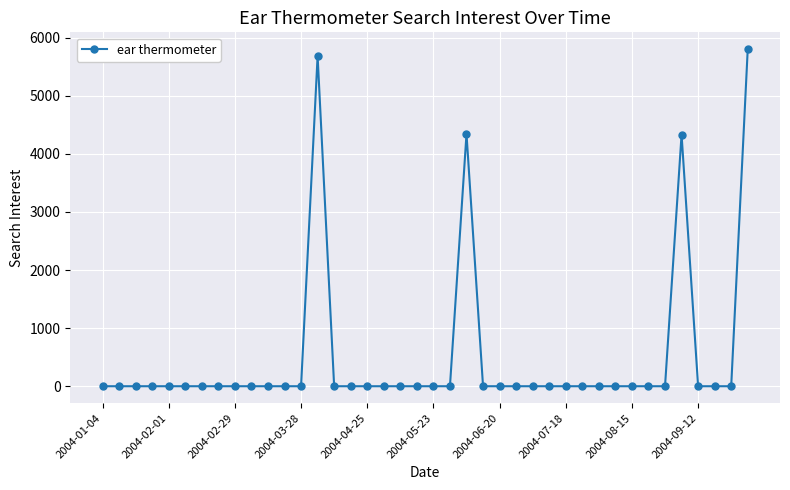

What is the maximum value shown in the chart?

5800.4